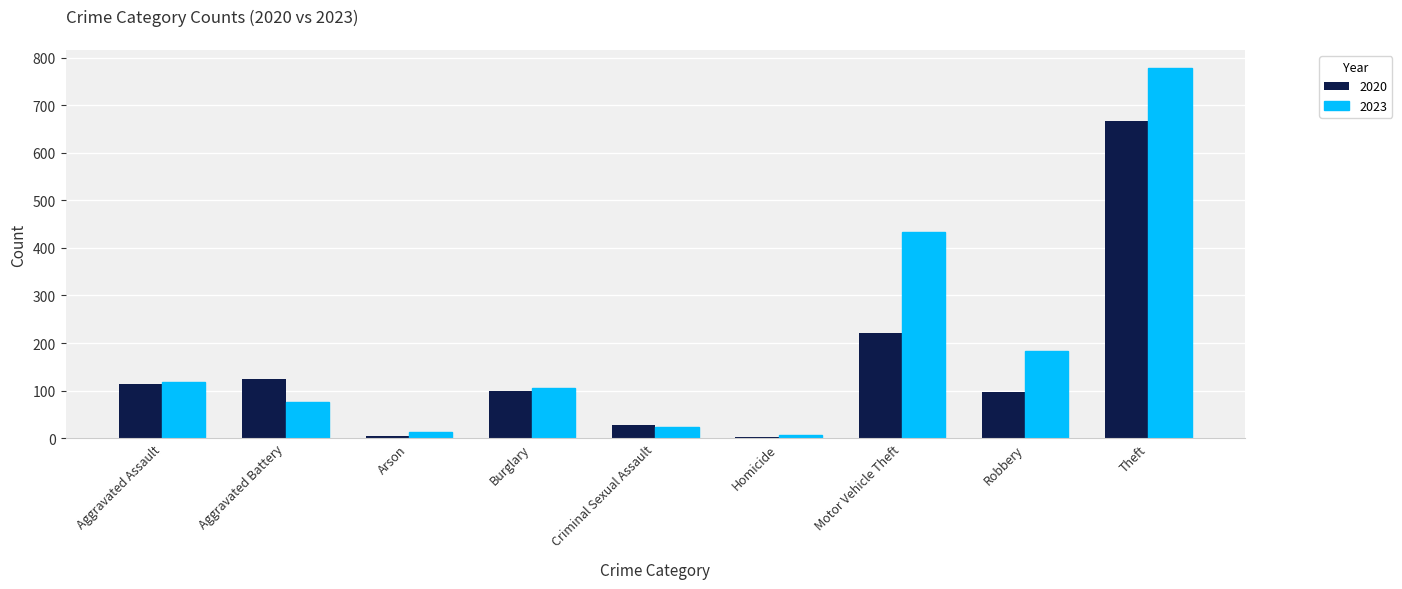

Which series changed the most between Criminal Sexual Assault and Robbery?

2023